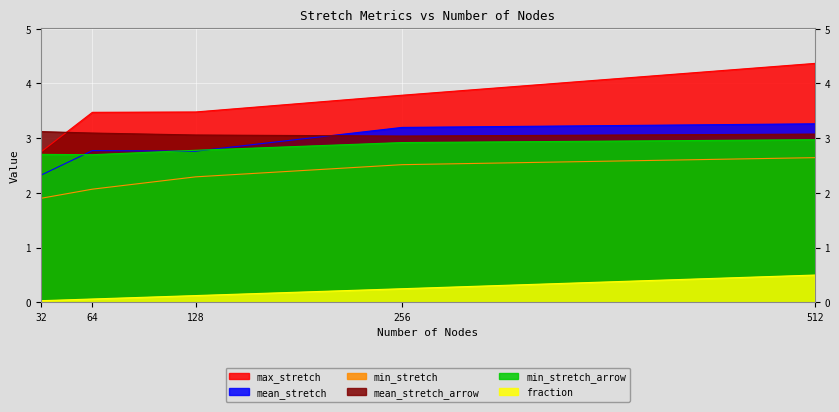

True or false: mean_stretch has a value of 2.3 at 32.

True